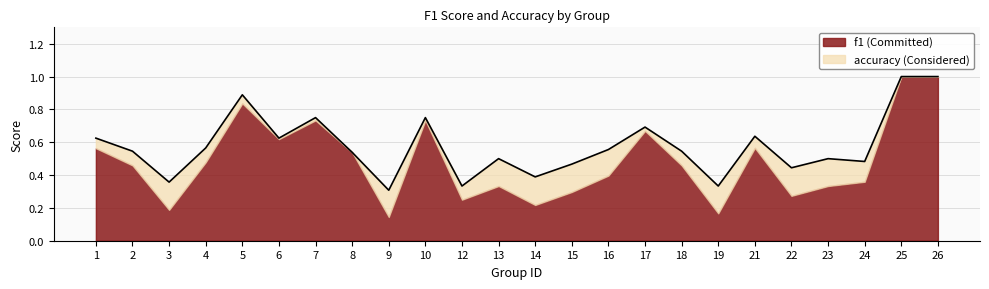

How many categories are shown in the chart?

24